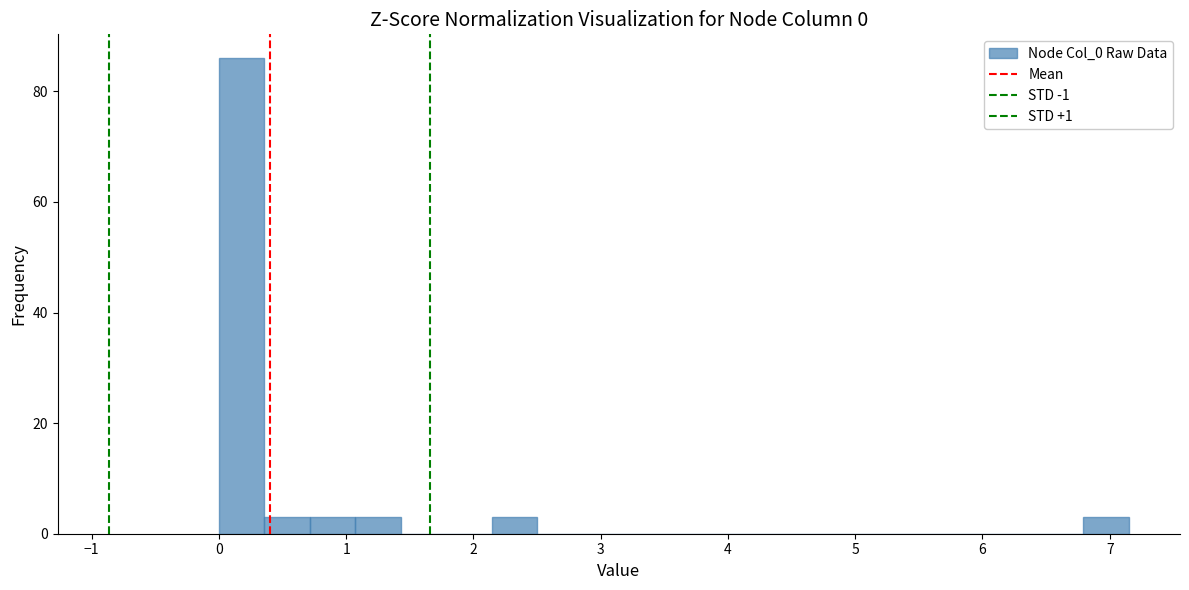

Read against the x-axis, roughly where is the centre of the tallest bar?

0.2